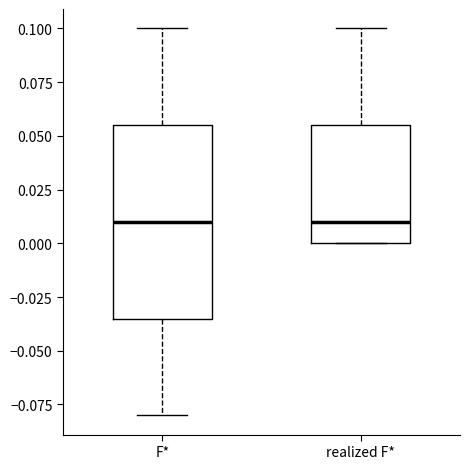

Reading left to right, read every box against the y-axis: the position of its median line, the range the box covers, and the ends of its whiskers. The values are not printed on the chart, so give them approximately, as read against the axis.

F*: median 0.010, box -0.035 to 0.055, whiskers -0.080 to 0.100
realized F*: median 0.010, box 0.000 to 0.055, whiskers 0.000 to 0.100